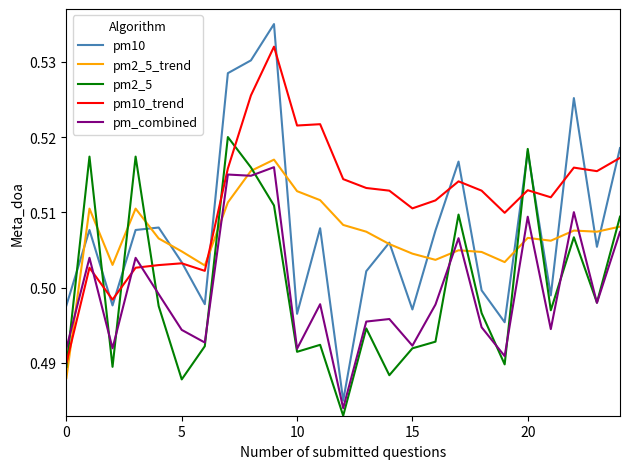

Which series has the largest range (max minus min)?

pm10